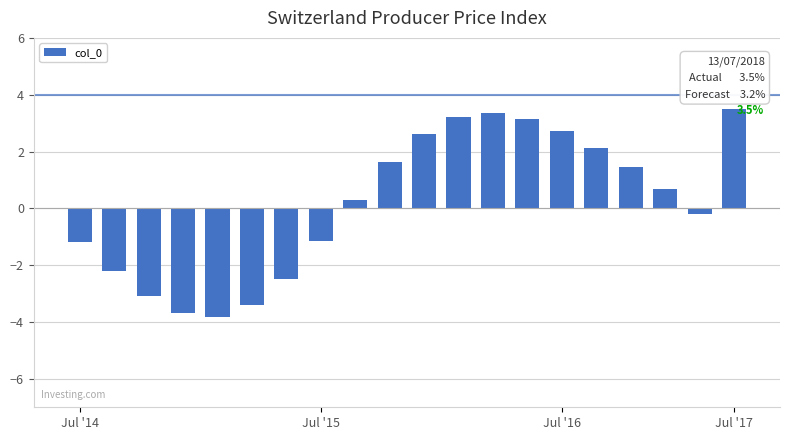

What is the sum of all values?

3.5